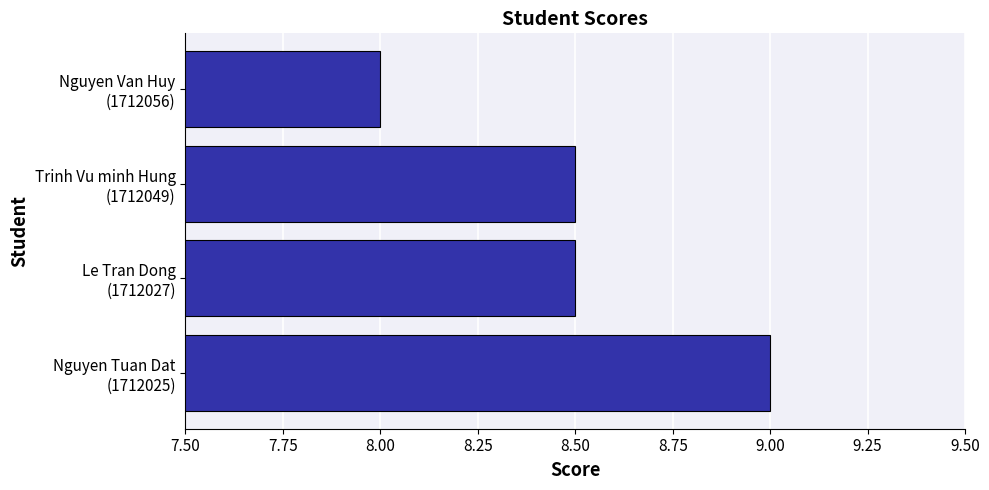

Which category has the highest value across all series?

Nguyen Tuan Dat
(1712025)